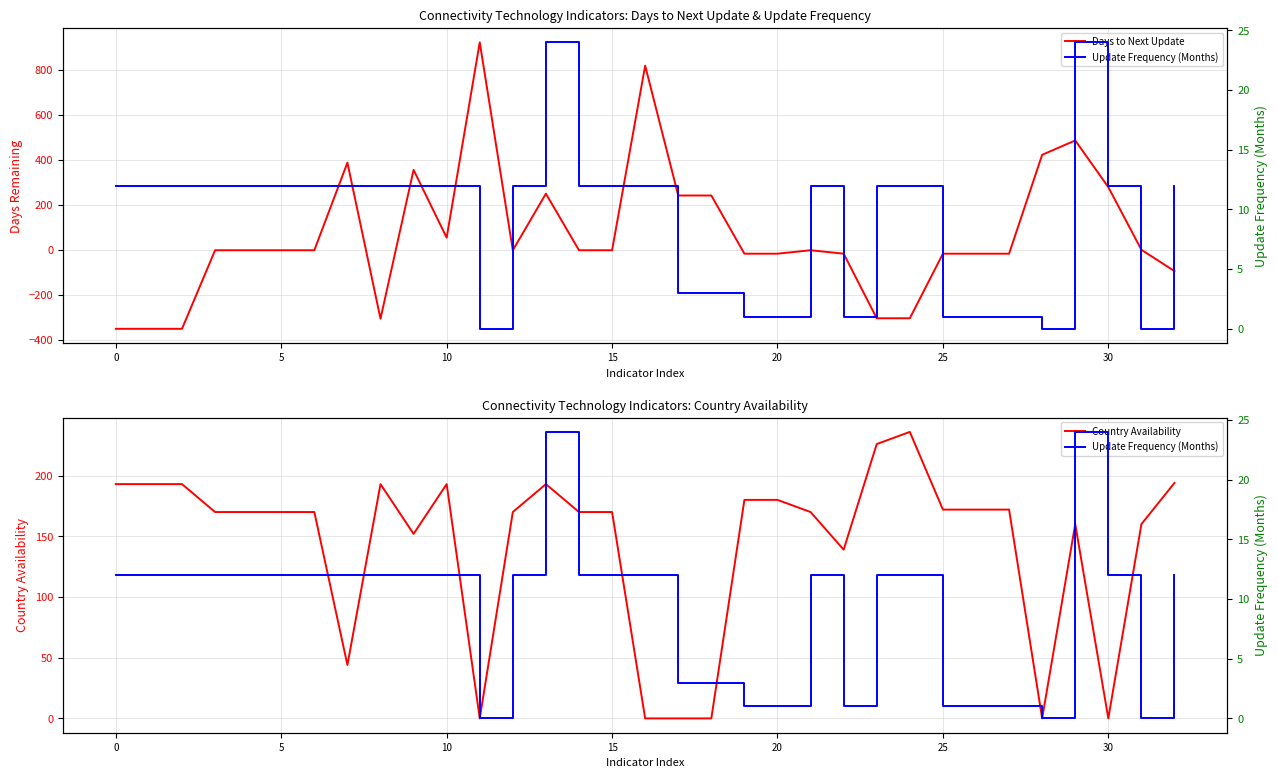

True or false: Country Availability has a value of 172 at 25.

True